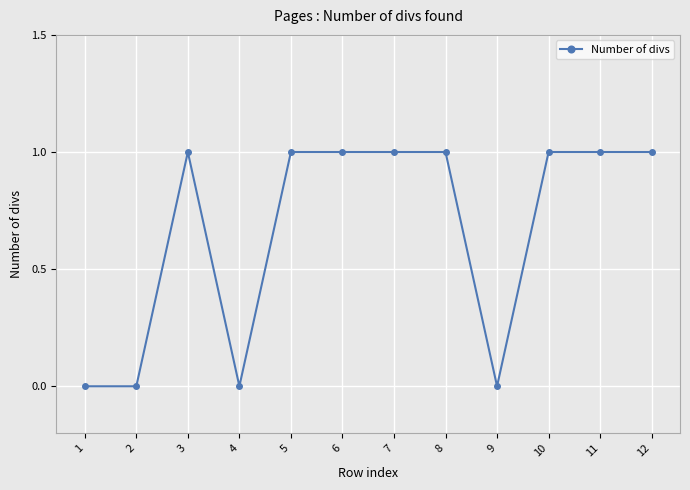

Reading left to right, extract all data points from this chart.

1=0	2=0	3=1	4=0	5=1	6=1	7=1	8=1	9=0	10=1	11=1	12=1